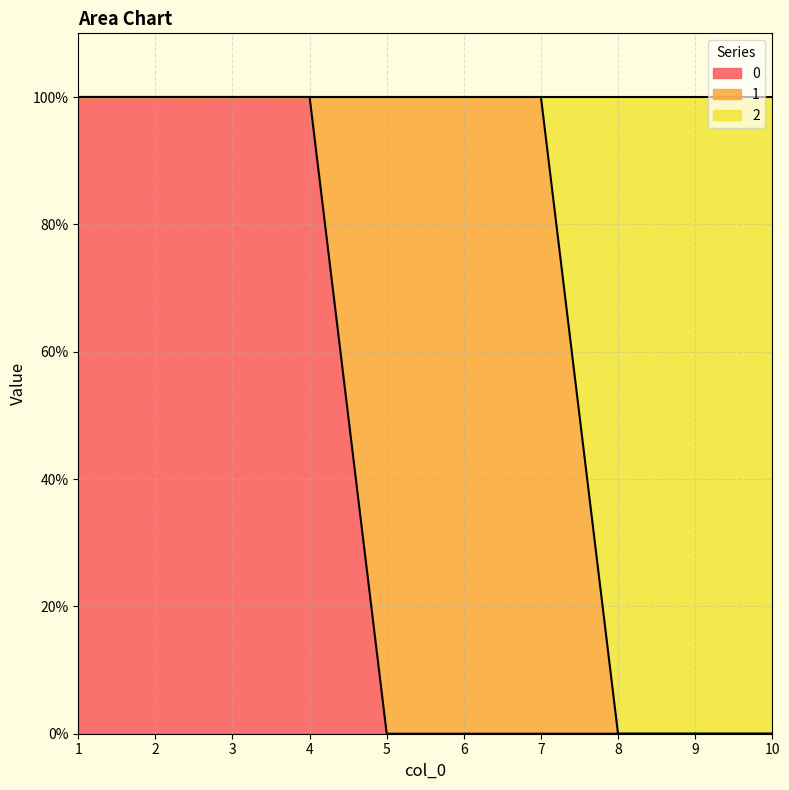

What is the sum of the 2 values at 3 and 1?

2